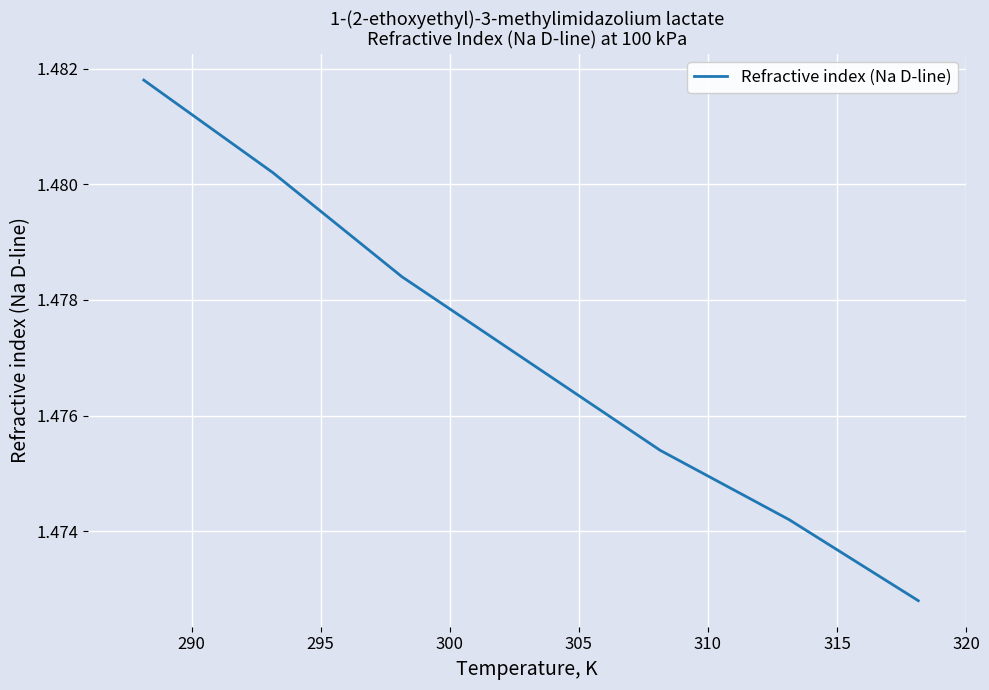

True or false: there are more than 2 points higher than both neighbors.

False